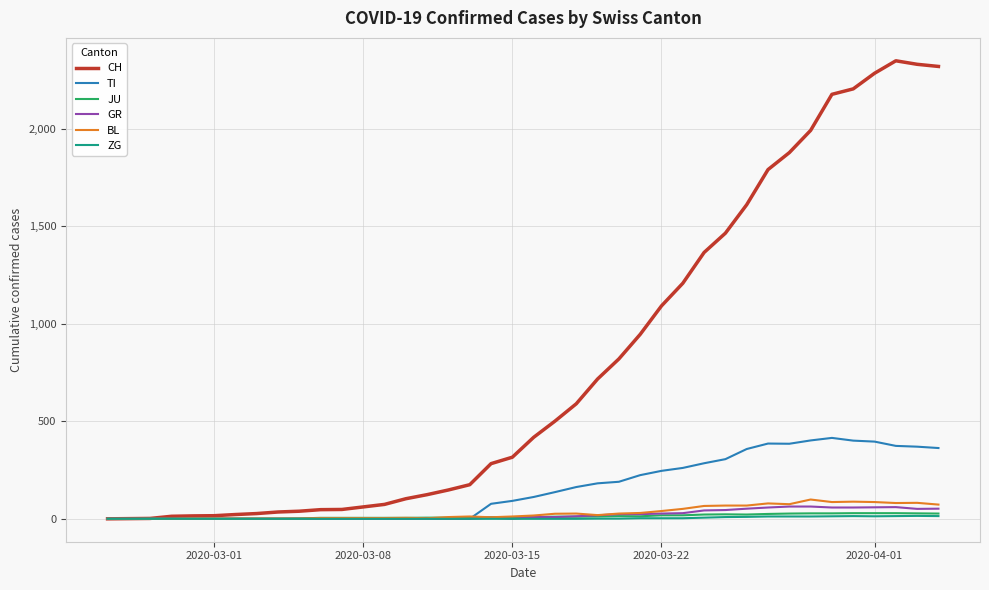

Which series has the largest total across all categories?

CH